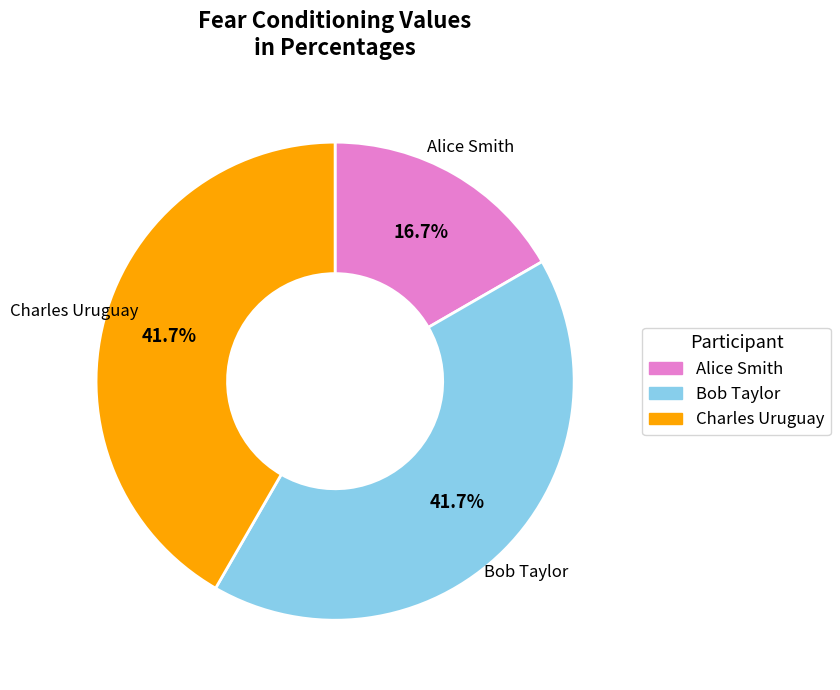

Is there a majority slice in this chart?

No